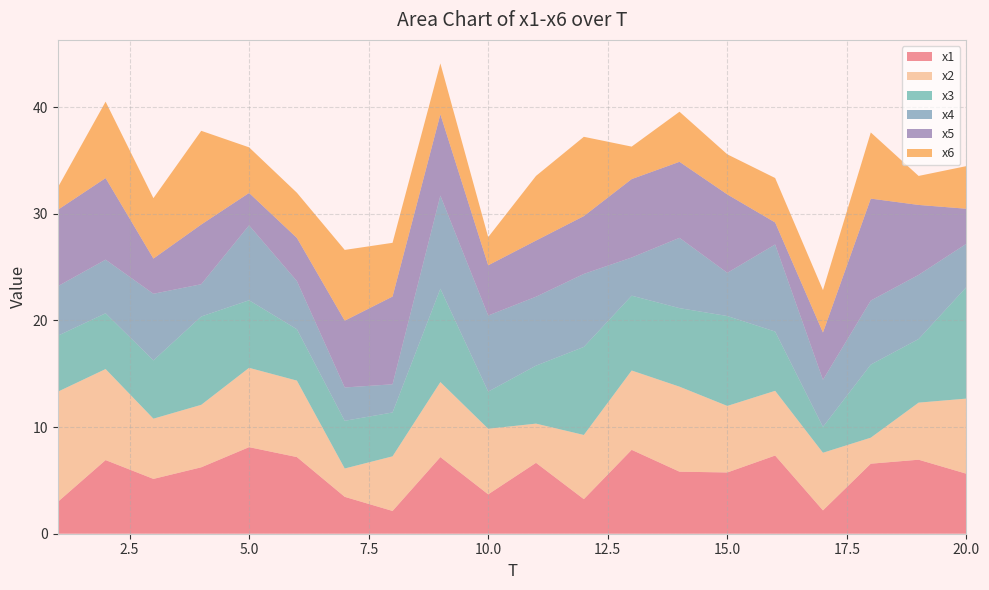

Reading left to right, transcribe all the data shown in this chart.

x1: 1=3.0	2=6.9	3=5.1	4=6.2	5=8.1	6=7.2	7=3.5	8=2.1	9=7.2	10=3.7	11=6.6	12=3.2	13=7.9	14=5.8	15=5.7	16=7.3	17=2.2	18=6.6	19=6.9	20=5.6
x2: 1=10.3	2=8.5	3=5.6	4=5.9	5=7.4	6=7.2	7=2.7	8=5.1	9=7.0	10=6.2	11=3.7	12=6.0	13=7.4	14=8.0	15=6.2	16=6.1	17=5.4	18=2.4	19=5.4	20=7.0
x3: 1=5.2	2=5.2	3=5.5	4=8.3	5=6.3	6=4.8	7=4.5	8=4.1	9=8.8	10=3.5	11=5.4	12=8.3	13=7.0	14=7.4	15=8.4	16=5.6	17=2.4	18=6.9	19=6.0	20=10.5
x4: 1=4.6	2=5.0	3=6.2	4=3.0	5=7.0	6=4.5	7=3.1	8=2.6	9=8.7	10=7.1	11=6.5	12=6.8	13=3.6	14=6.6	15=4.1	16=8.2	17=4.4	18=6.0	19=6.0	20=4.1
x5: 1=7.2	2=7.6	3=3.3	4=5.6	5=3.0	6=4.0	7=6.3	8=8.2	9=7.6	10=4.7	11=5.3	12=5.4	13=7.4	14=7.1	15=7.4	16=2.1	17=4.4	18=9.6	19=6.6	20=3.3
x6: 1=2.1	2=7.2	3=5.7	4=8.8	5=4.3	6=4.2	7=6.6	8=5.0	9=4.8	10=2.6	11=6.1	12=7.4	13=3.0	14=4.7	15=3.8	16=4.2	17=4.0	18=6.2	19=2.7	20=4.0